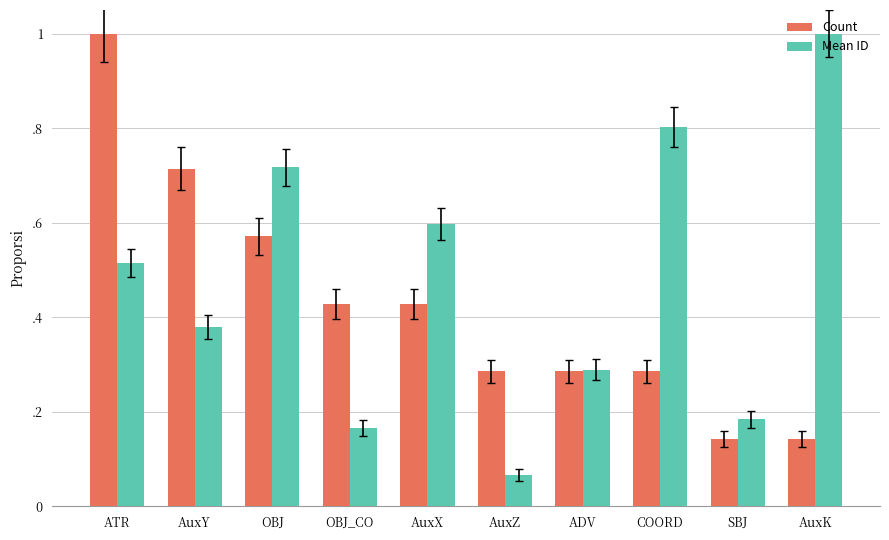

Which series changed the most between AuxX and AuxK?

Mean ID